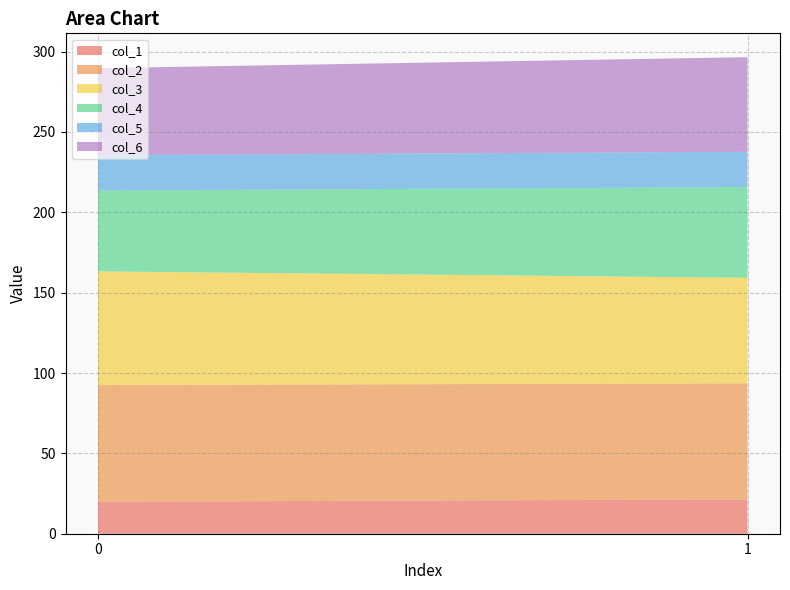

Reading left to right, transcribe all the data shown in this chart.

col_1: 0=19.9	1=21.4
col_2: 0=72.6	1=72.2
col_3: 0=70.8	1=65.7
col_4: 0=50.3	1=56.5
col_5: 0=22.0	1=21.9
col_6: 0=54.2	1=58.9